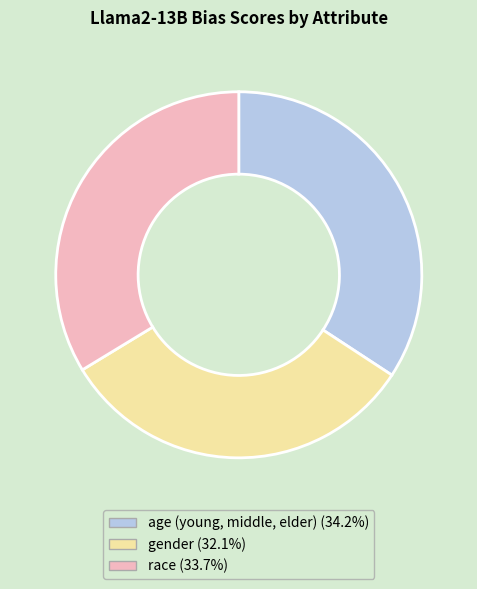

True or false: gender accounts for 27% of the total.

False